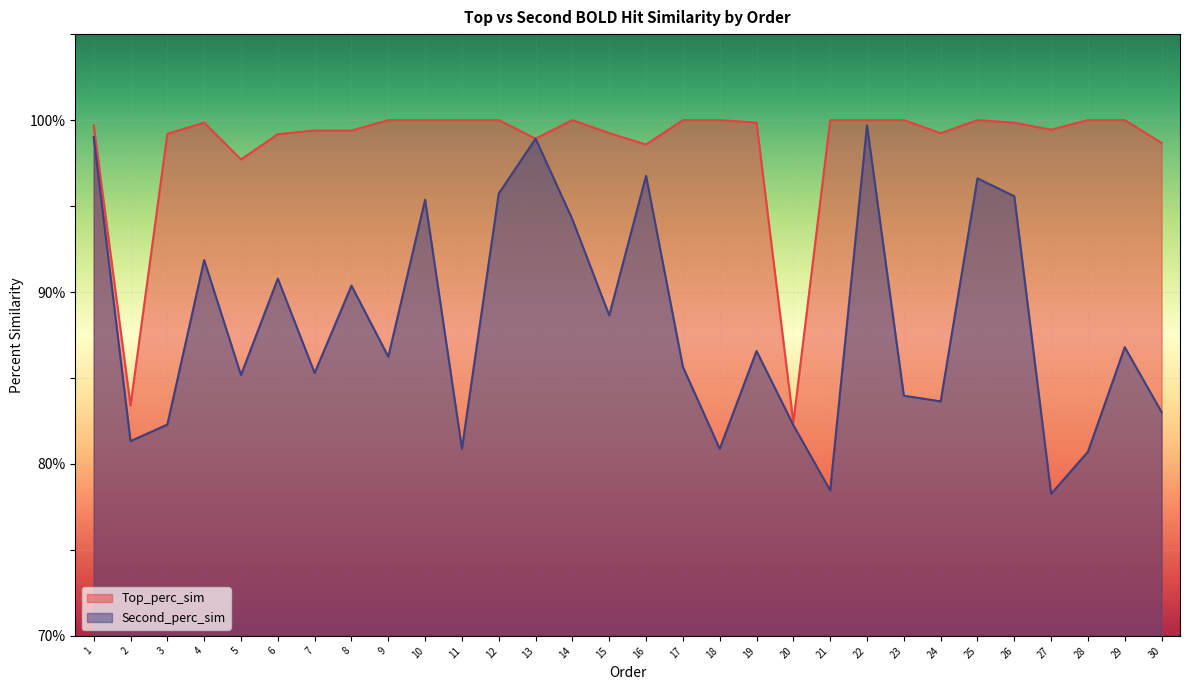

At which label is Second_perc_sim closest to 88?

15